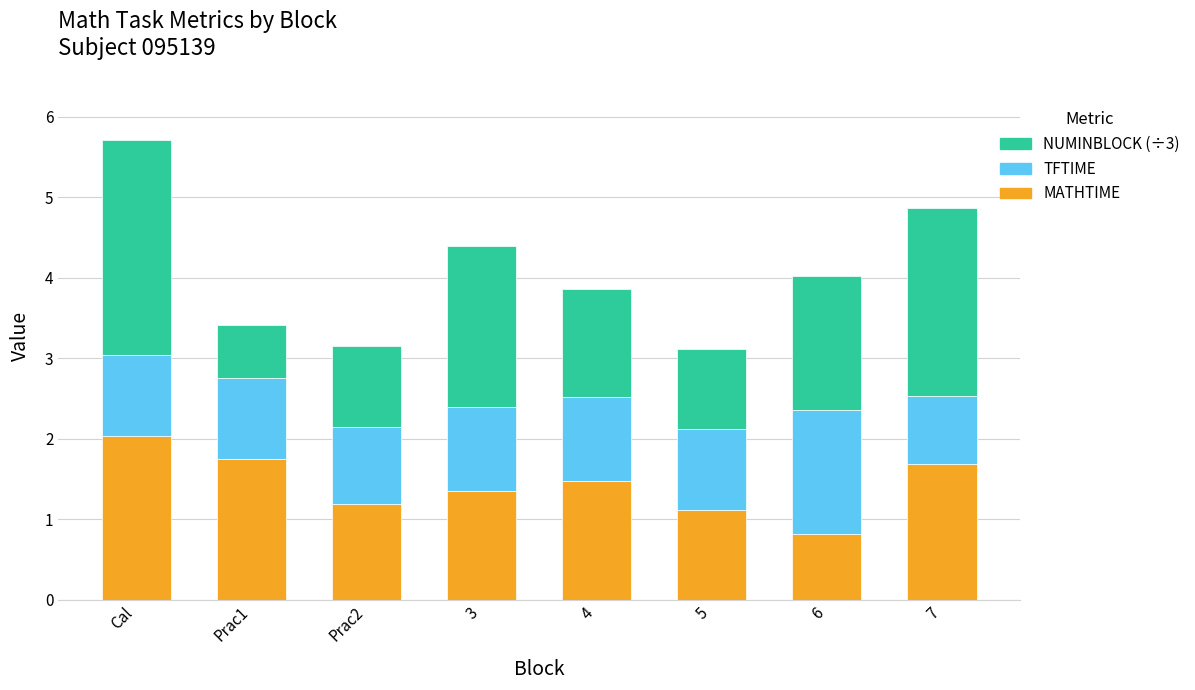

What is the maximum value for MATHTIME?

2.0